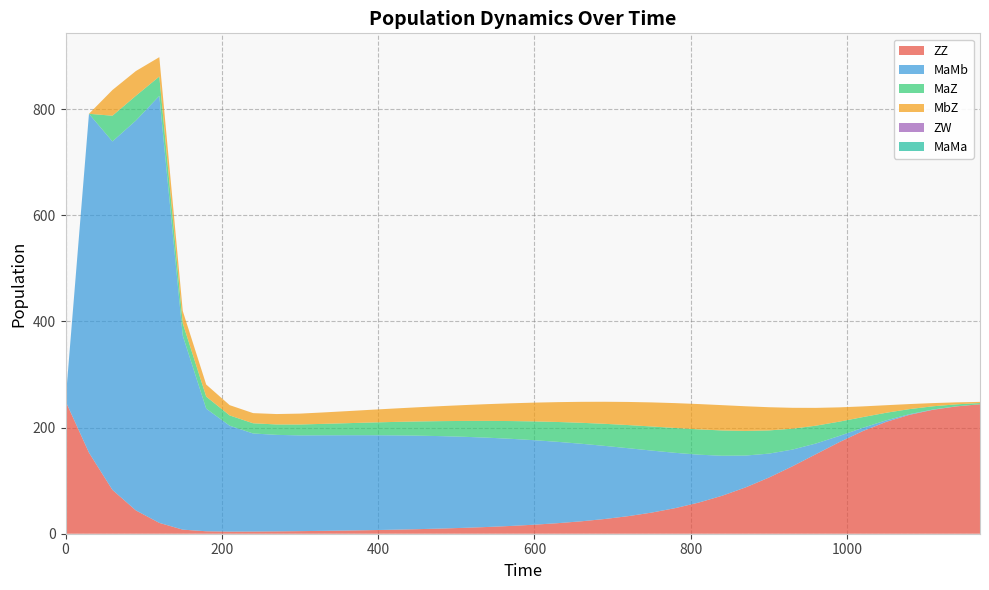

Reading left to right, what are all the values shown in this chart?

ZZ: 0=250.0	30=152.7	60=82.6	90=43.9	120=20.4	150=7.7	180=4.6	210=4.0	240=4.1	270=4.4	300=4.9	330=5.4	360=6.0	390=6.7	420=7.6	450=8.6	480=9.7	510=11.1	540=12.7	570=14.7	600=17.0	630=19.9	660=23.4	690=27.8	720=33.1	750=39.8	780=48.2	810=58.6	840=71.5	870=87.2	900=105.9	930=127.1	960=149.8	990=172.6	1020=193.4	1050=210.8	1080=224.2	1110=233.7	1140=240.0	1170=244.0
MaMb: 0=0.0	30=638.7	60=656.7	90=734.7	120=804.7	150=365.6	180=231.1	210=199.6	240=184.8	270=181.9	300=180.5	330=180.1	360=179.6	390=178.9	420=177.8	450=176.3	480=174.2	510=171.6	540=168.3	570=164.2	600=159.2	630=153.2	660=146.1	690=137.7	720=128.0	750=116.8	780=104.2	810=90.3	840=75.4	870=60.1	900=45.1	930=31.5	960=20.2	990=11.7	1020=6.2	1050=2.9	1080=1.3	1110=0.5	1140=0.2	1170=0.1
MaZ: 0=0.0	30=0.0	60=48.4	90=46.7	120=36.5	150=23.3	180=22.7	210=19.4	240=19.2	270=19.6	300=20.5	330=21.5	360=22.7	390=23.9	420=25.3	450=26.7	480=28.2	510=29.9	540=31.6	570=33.5	600=35.4	630=37.4	660=39.5	690=41.6	720=43.6	750=45.4	780=46.8	810=47.7	840=47.7	870=46.4	900=43.7	930=39.4	960=33.6	990=26.9	1020=20.2	1050=14.2	1080=9.5	1110=6.0	1140=3.7	1170=2.2
MbZ: 0=0.0	30=0.0	60=48.4	90=46.7	120=36.5	150=23.3	180=22.7	210=19.4	240=19.2	270=19.6	300=20.5	330=21.5	360=22.7	390=23.9	420=25.3	450=26.7	480=28.2	510=29.9	540=31.6	570=33.5	600=35.4	630=37.4	660=39.5	690=41.6	720=43.6	750=45.4	780=46.8	810=47.7	840=47.7	870=46.4	900=43.7	930=39.4	960=33.6	990=26.9	1020=20.2	1050=14.2	1080=9.5	1110=6.0	1140=3.7	1170=2.2
ZW: 0=0.0	30=0.0	60=0.0	90=0.0	120=0.0	150=0.0	180=0.0	210=0.0	240=0.0	270=0.0	300=0.0	330=0.0	360=0.0	390=0.0	420=0.0	450=0.0	480=0.0	510=0.0	540=0.0	570=0.0	600=0.0	630=0.0	660=0.0	690=0.0	720=0.0	750=0.0	780=0.0	810=0.0	840=0.0	870=0.0	900=0.0	930=0.0	960=0.0	990=0.0	1020=0.0	1050=0.0	1080=0.0	1110=0.0	1140=0.0	1170=0.0
MaMa: 0=0.0	30=0.0	60=0.0	90=0.0	120=0.0	150=0.0	180=0.0	210=0.0	240=0.0	270=0.0	300=0.0	330=0.0	360=0.0	390=0.0	420=0.0	450=0.0	480=0.0	510=0.0	540=0.0	570=0.0	600=0.0	630=0.0	660=0.0	690=0.0	720=0.0	750=0.0	780=0.0	810=0.0	840=0.0	870=0.0	900=0.0	930=0.0	960=0.0	990=0.0	1020=0.0	1050=0.0	1080=0.0	1110=0.0	1140=0.0	1170=0.0